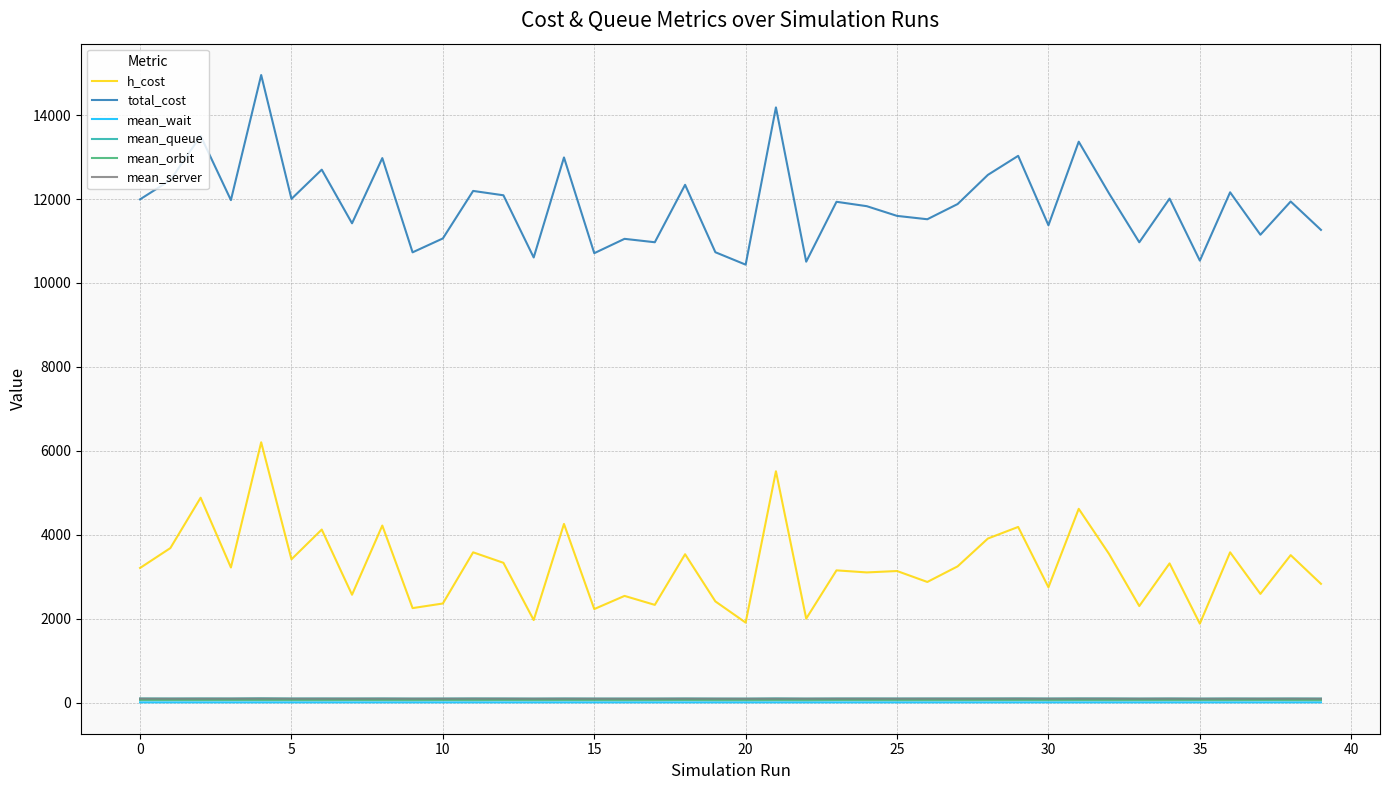

Which series has the widest spread of values?

total_cost